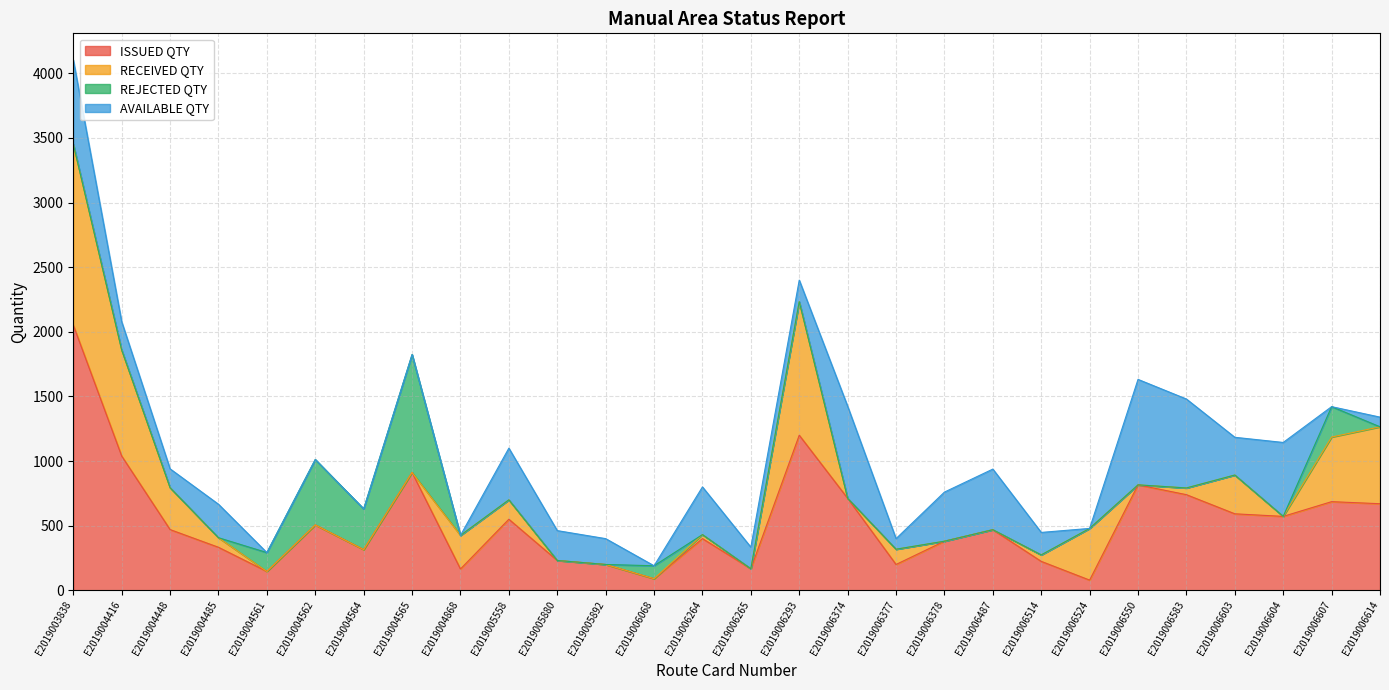

The value of REJECTED QTY at E2019004448 is 0. True or false?

True